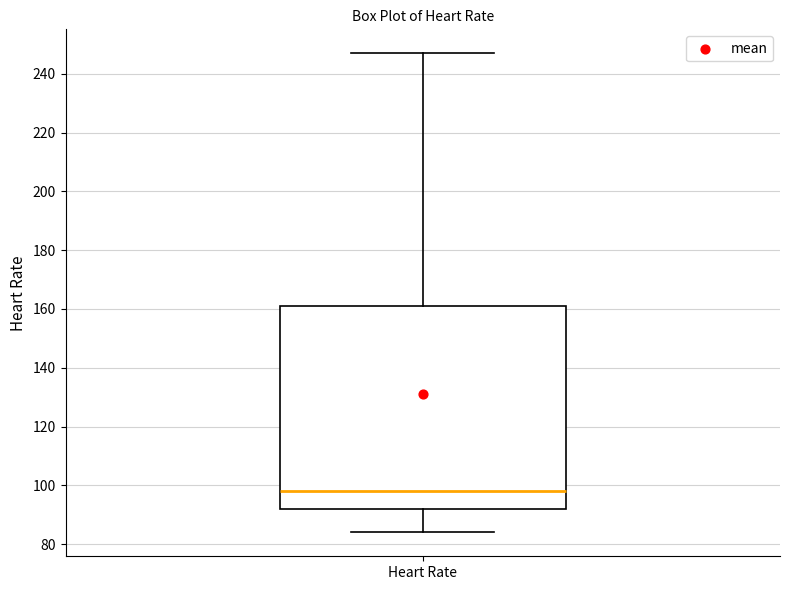

Transcribe this box plot: give where the median line is, the range the box spans, and where the two whiskers end, as read against the y-axis. The values are not printed on the chart, so give them approximately, as read against the axis.

median 98, box 92 to 162, whiskers 84 to 248